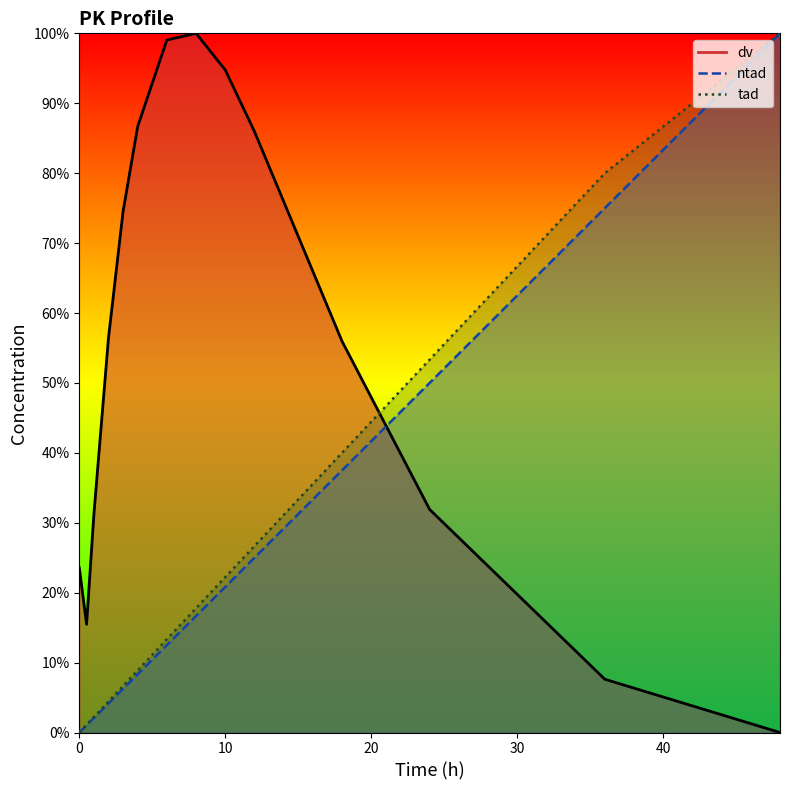

Is this an area chart (filled region under the line)?

No